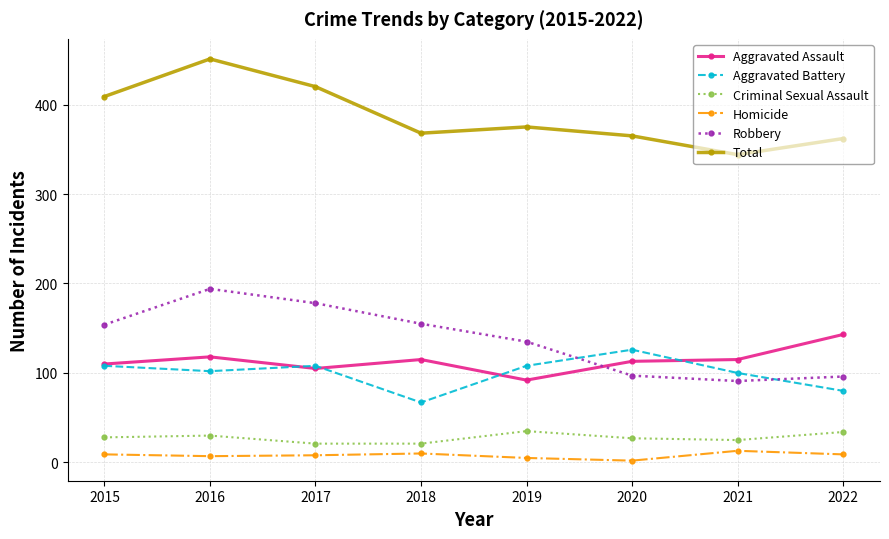

The Total series shows 451 at 2016. True or false?

True